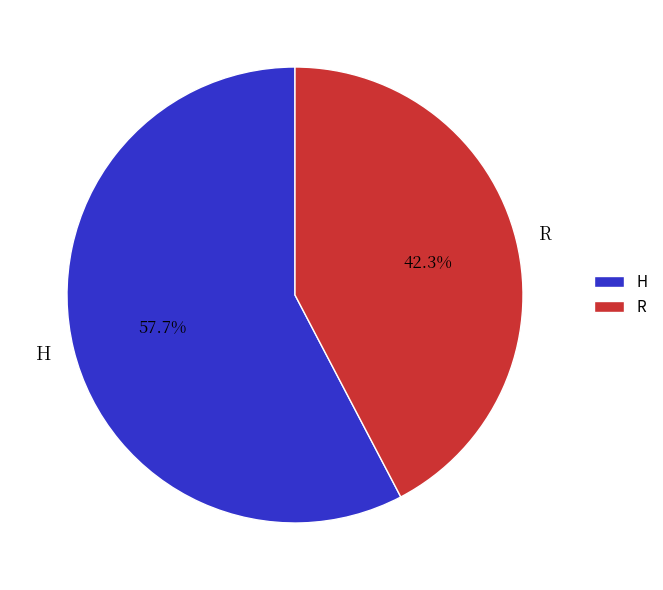

What is the smallest slice in the pie chart?

R